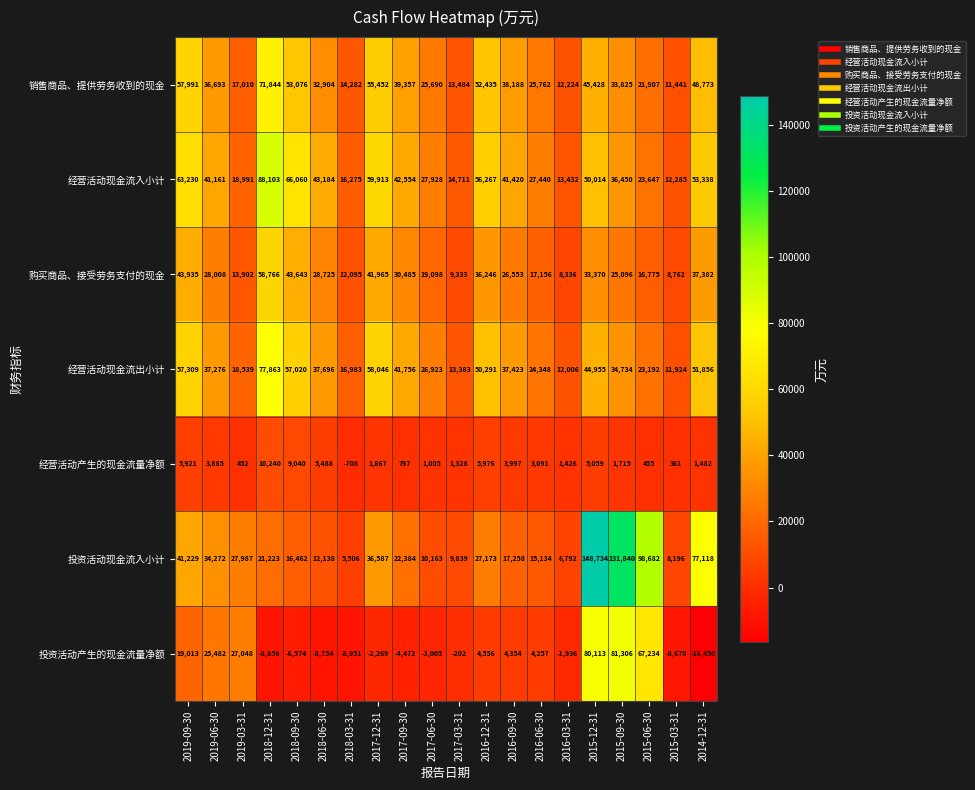

What is the total value across all series at 2018-06-30?

151381